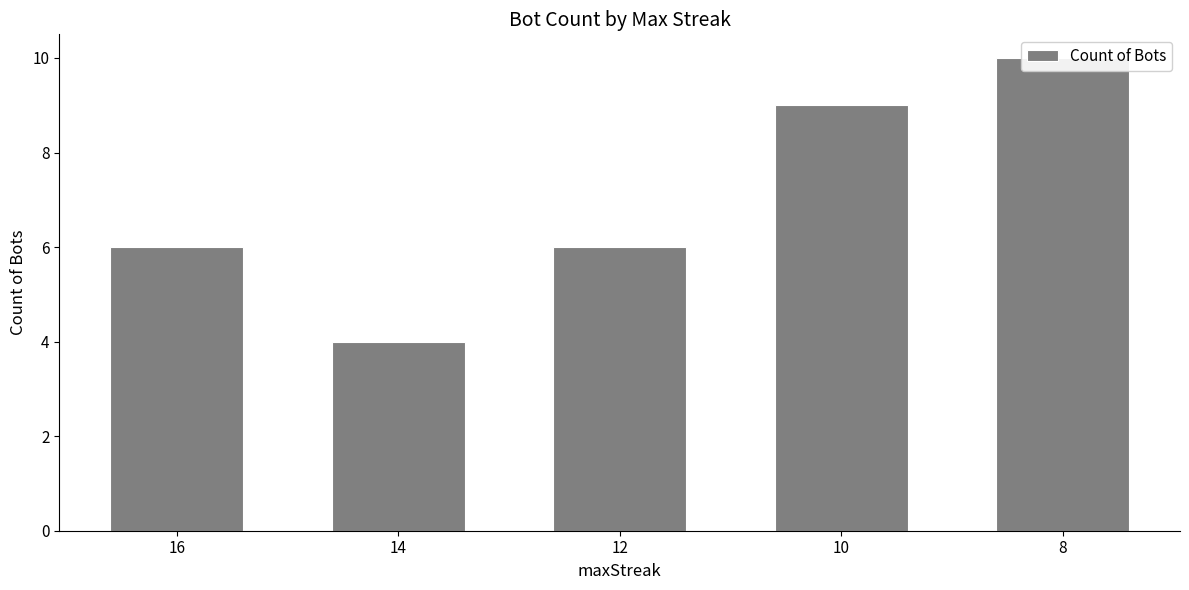

What is the greatest value displayed?

10